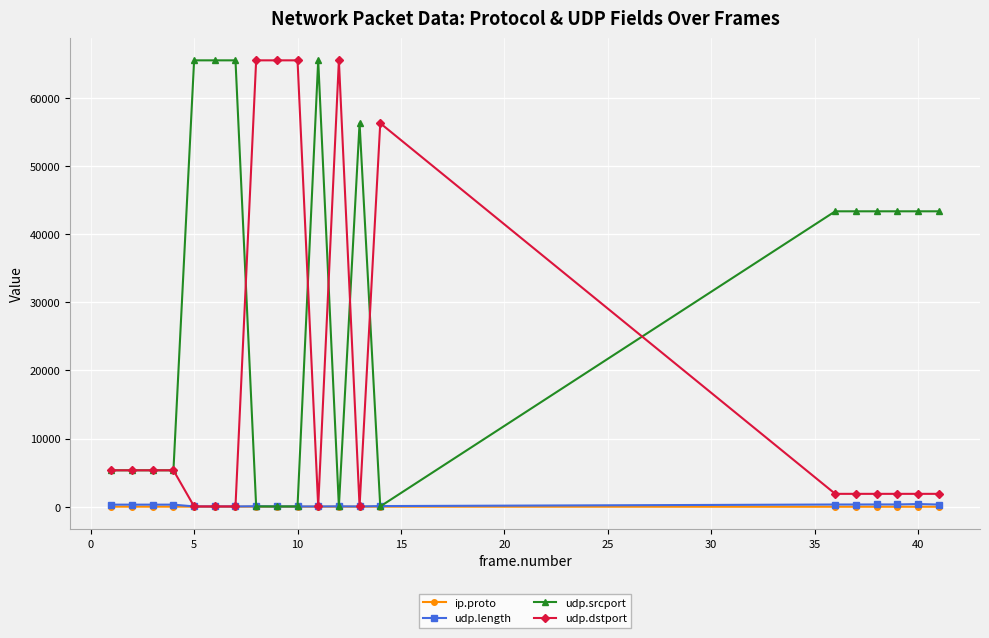

True or false: udp.length has more than 0 points higher than both neighbors.

True